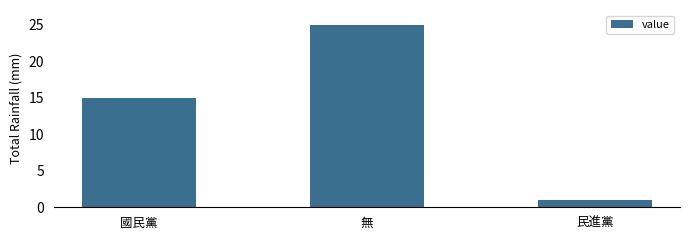

What is the change in value from 國民黨 to 民進黨?

-14